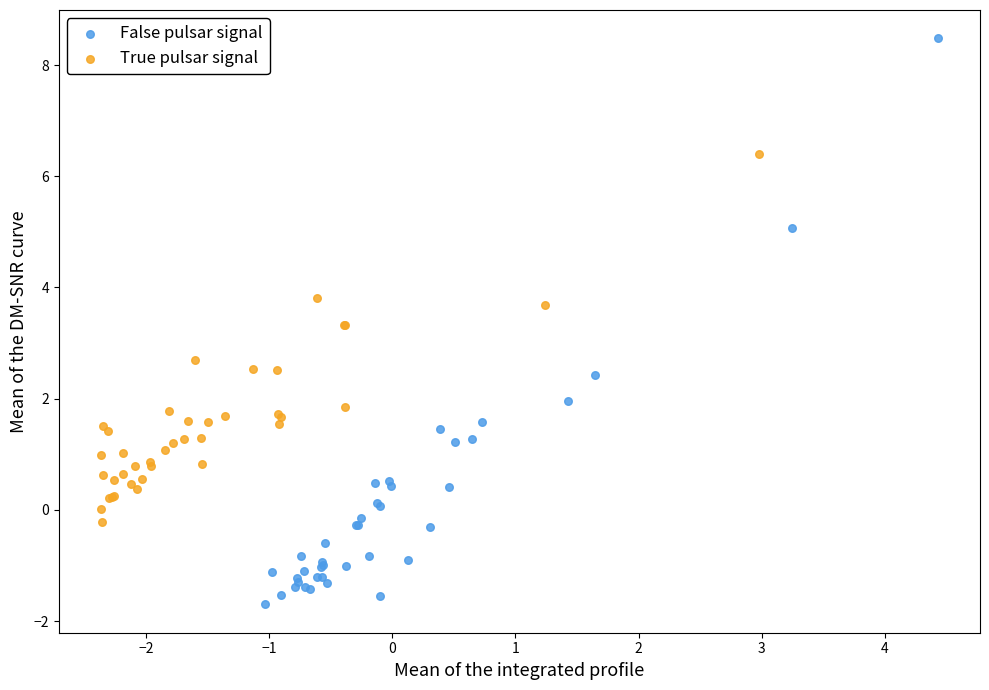

Which series reaches the minimum Y coordinate?

False pulsar signal